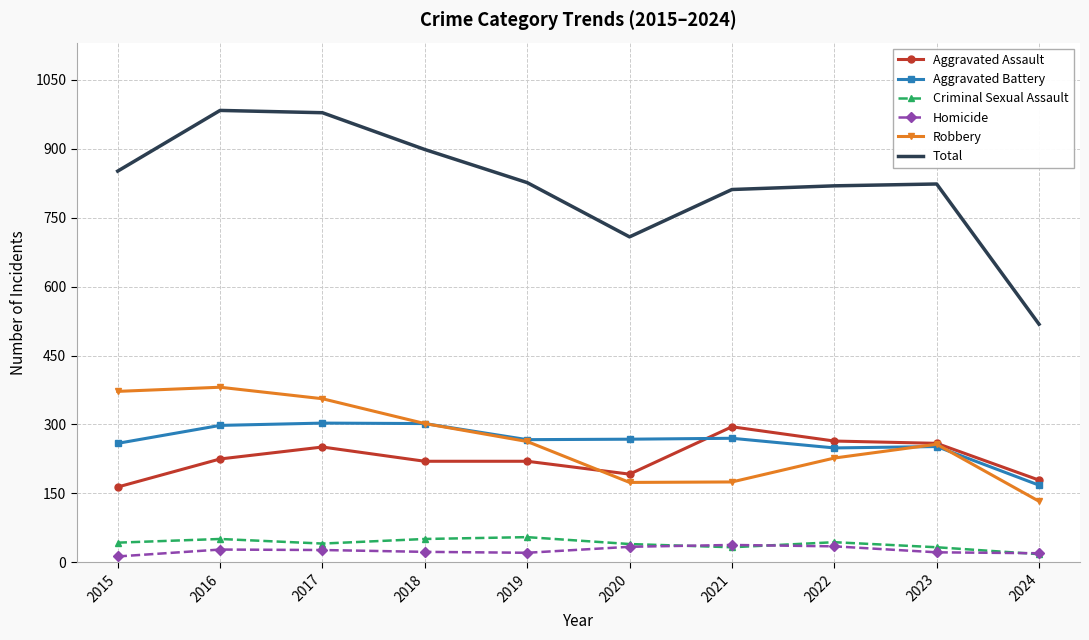

Which series has the widest spread of values?

Total